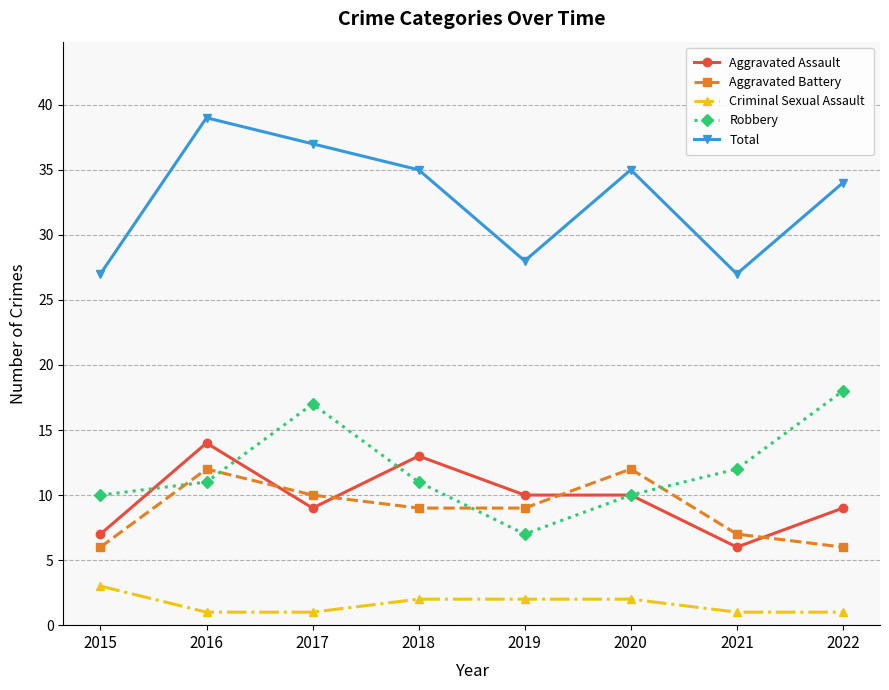

Which series has the widest spread of values?

Total